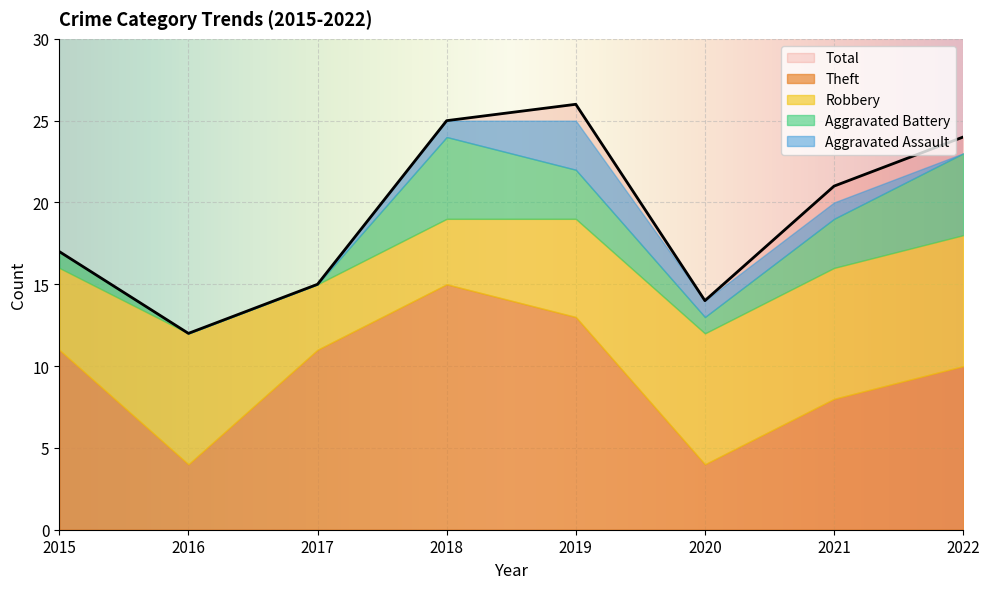

Is it true that Theft equals 5 at 2016?

False